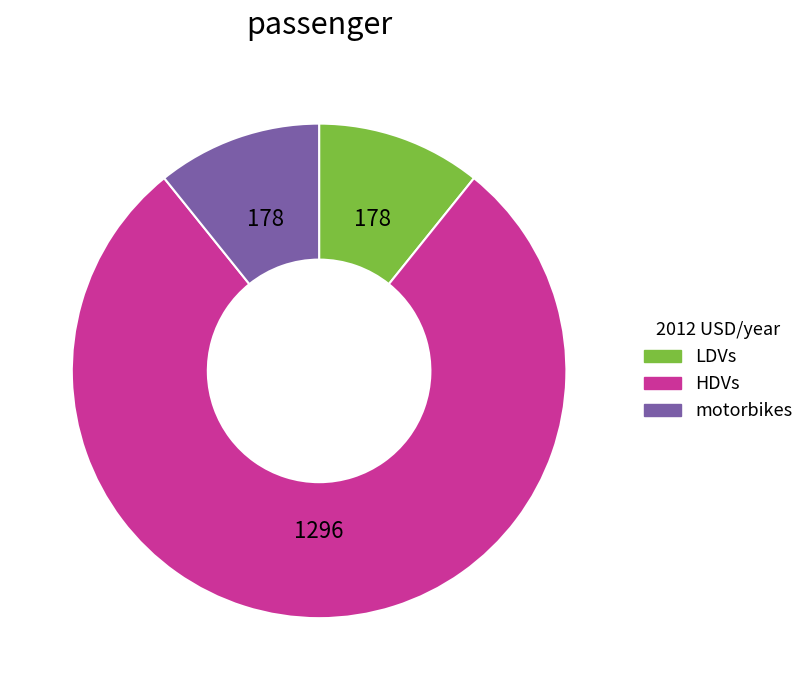

Combined, do motorbikes and HDVs account for over 50%?

Yes